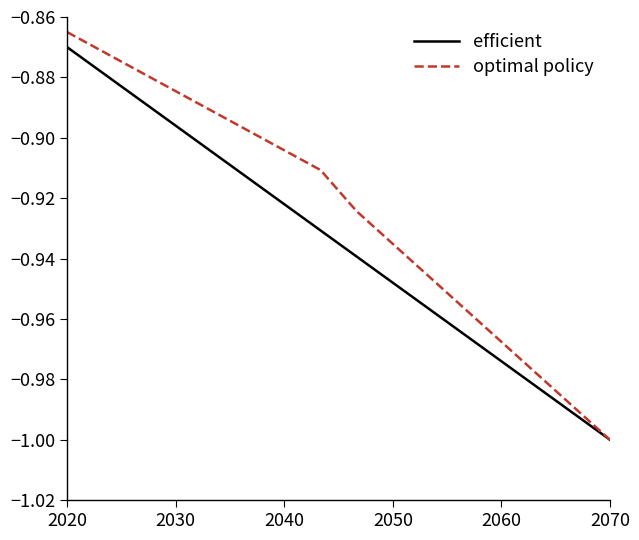

Which series has the largest total across all categories?

optimal policy